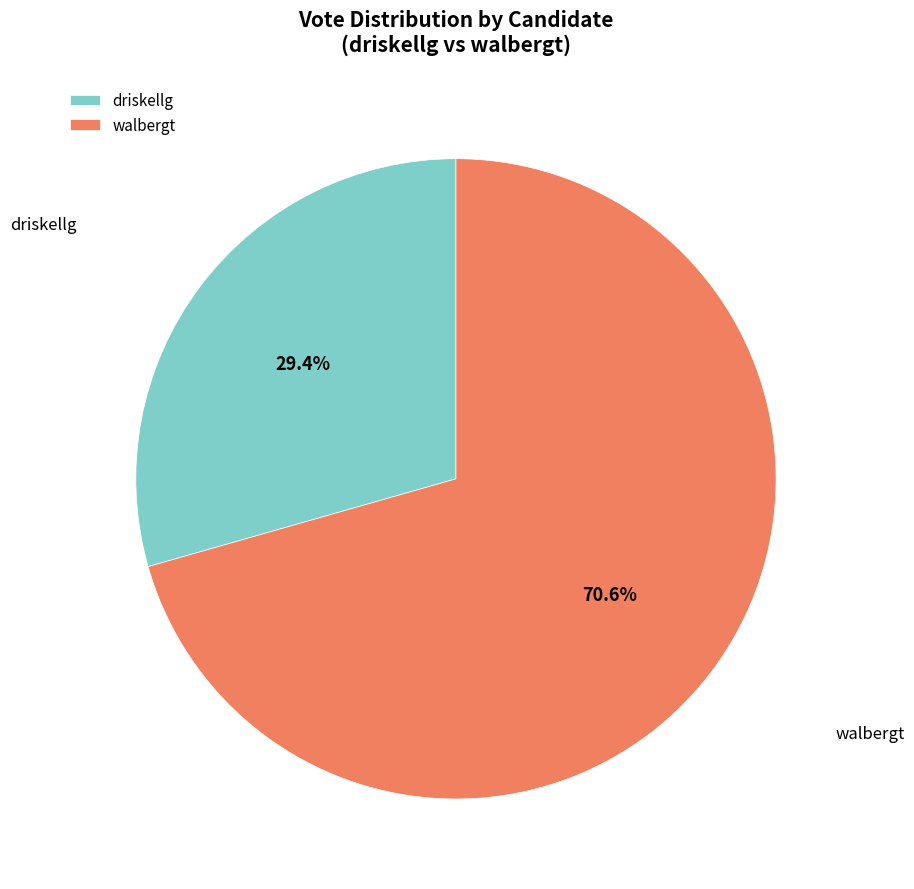

Which slice is the smallest?

driskellg